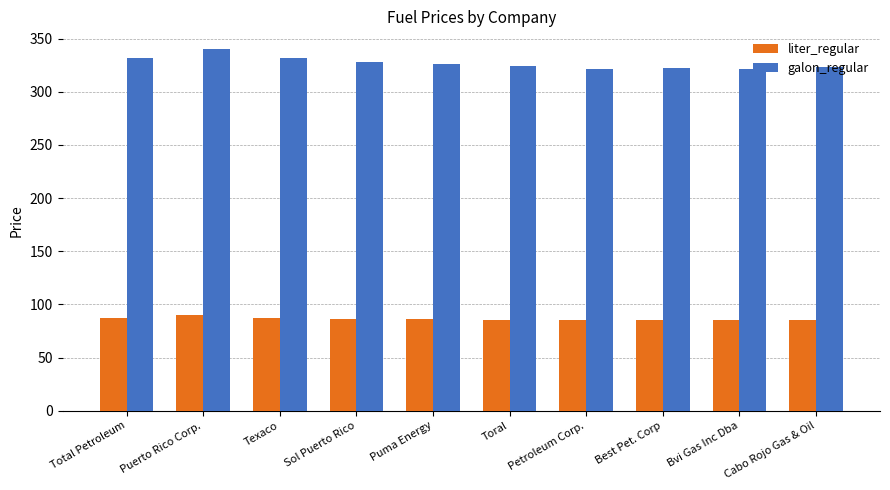

At Cabo Rojo Gas & Oil, list the series in order from largest to smallest.

galon_regular, liter_regular